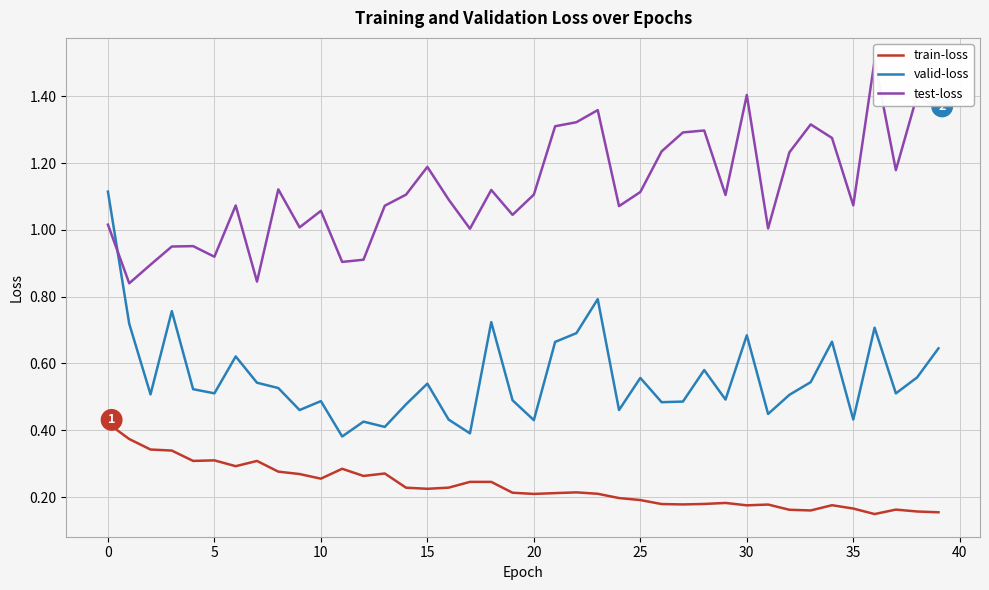

True or false: train-loss and valid-loss intersect in this chart.

False